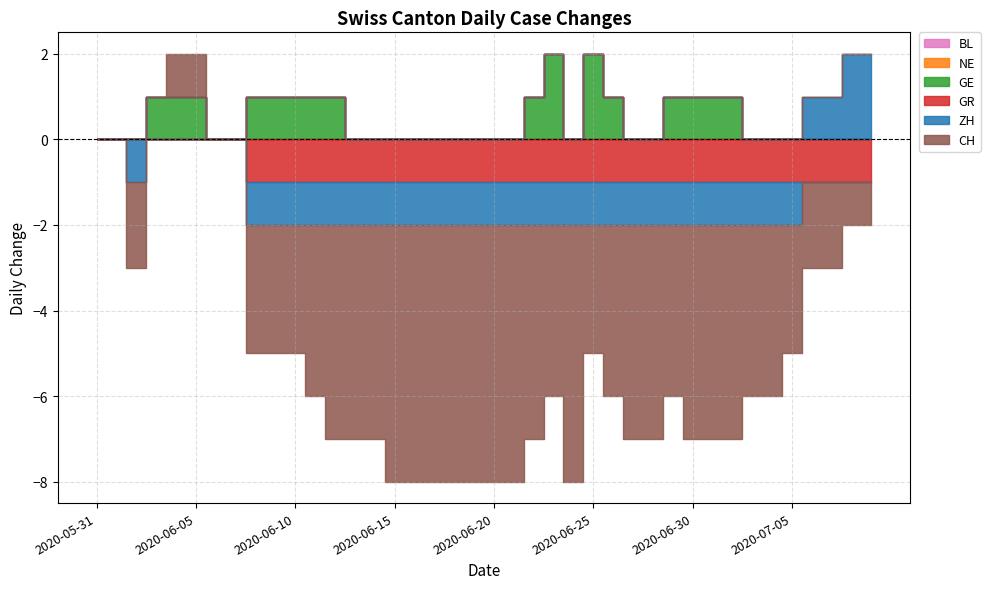

The GE series shows 2 at 2020-06-25. True or false?

True